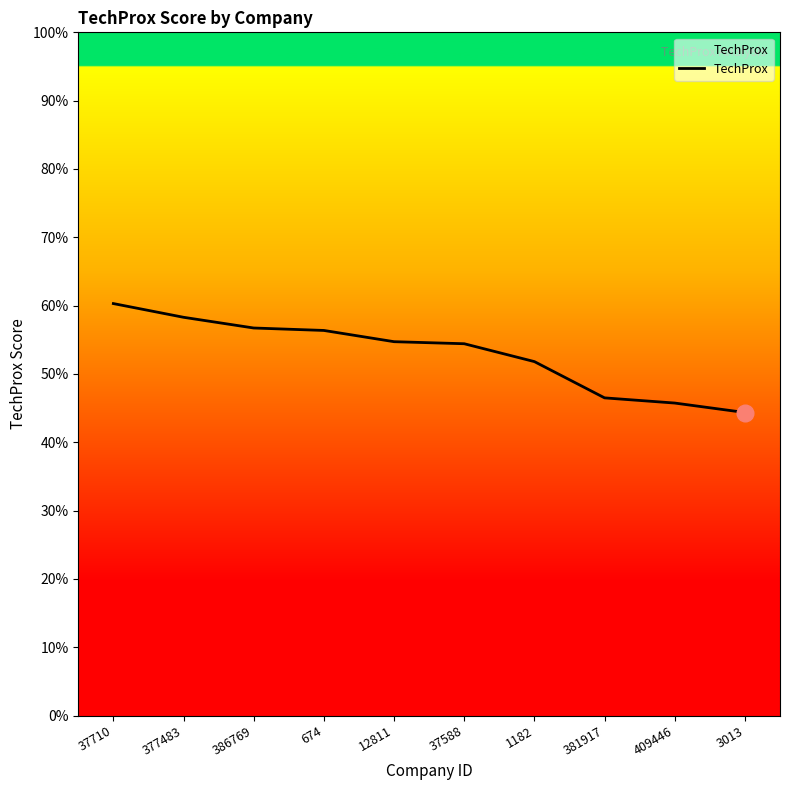

The chart shows a value of 0.5 at 381917. True or false?

True